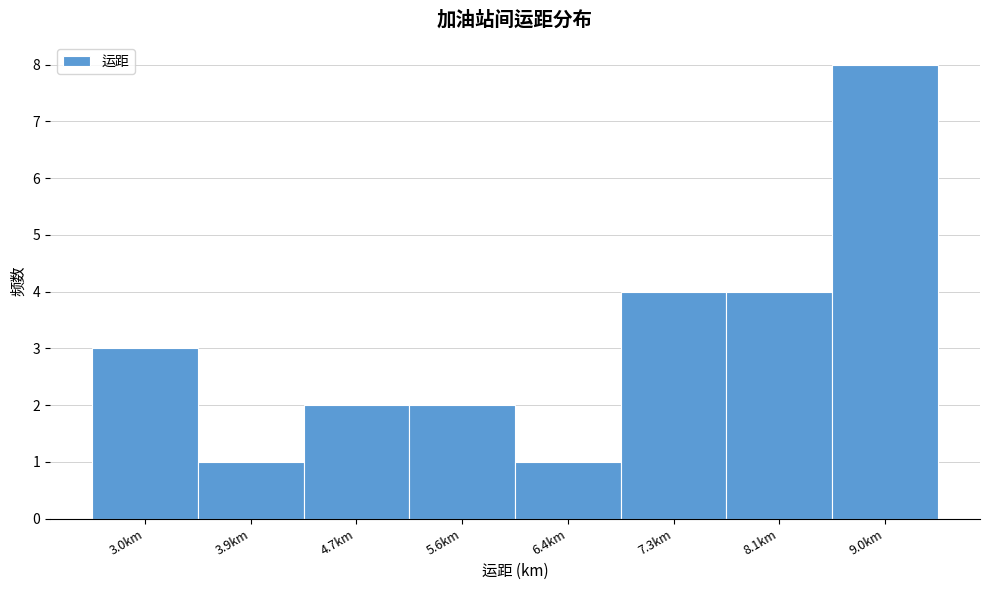

Reading left to right, list all the values displayed in this chart.

3	1	2	2	1	4	4	8